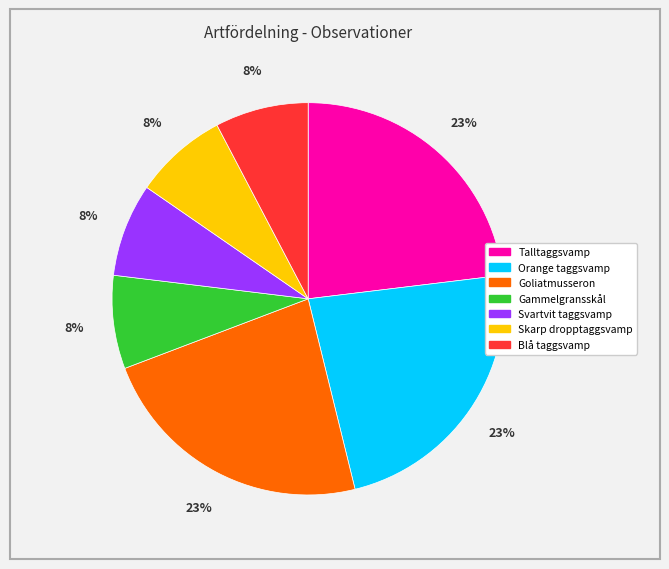

To the nearest percent, what is the difference between the largest and smallest slice percentages?

15%